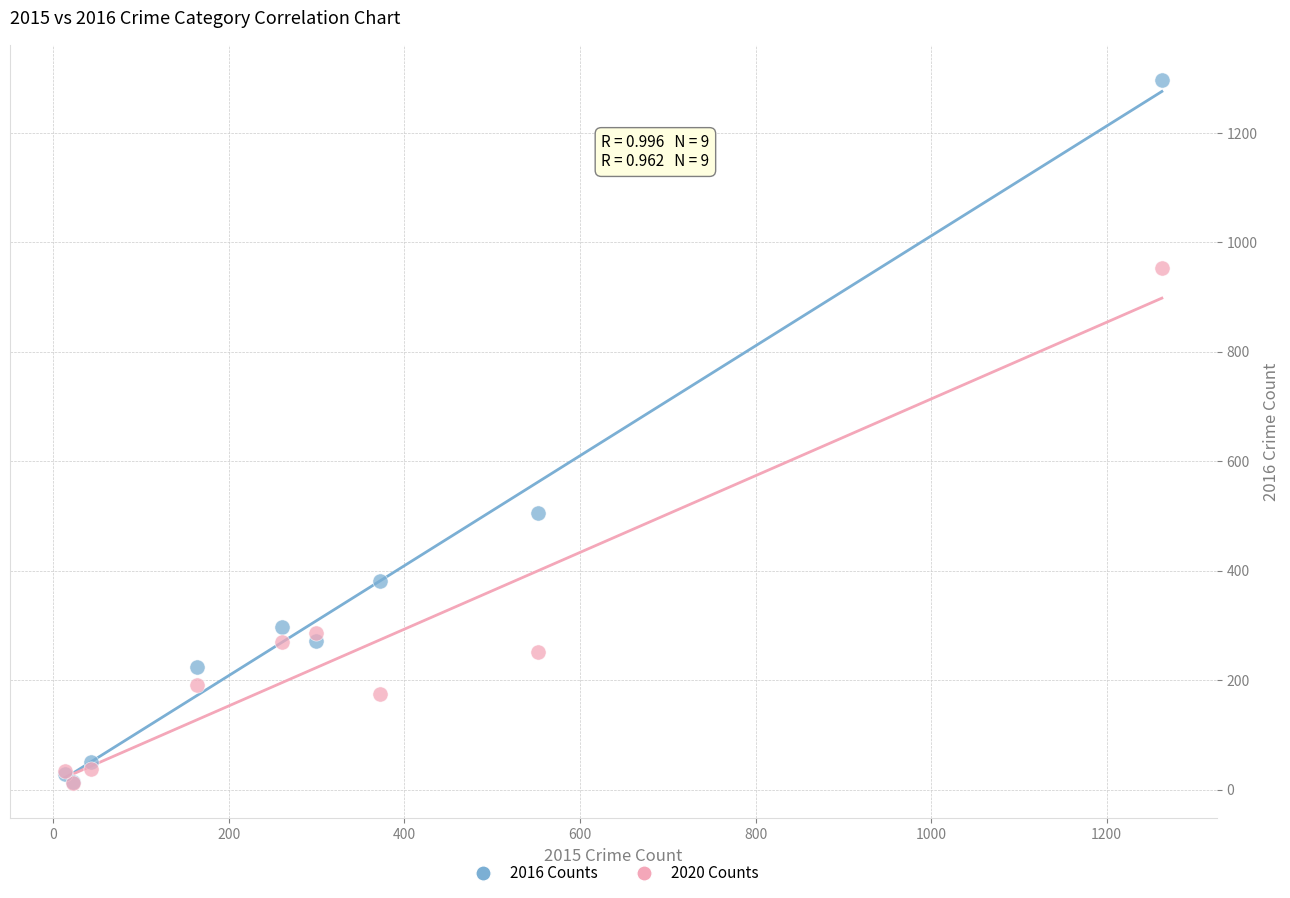

Which series reaches the maximum Y coordinate?

2016 Counts